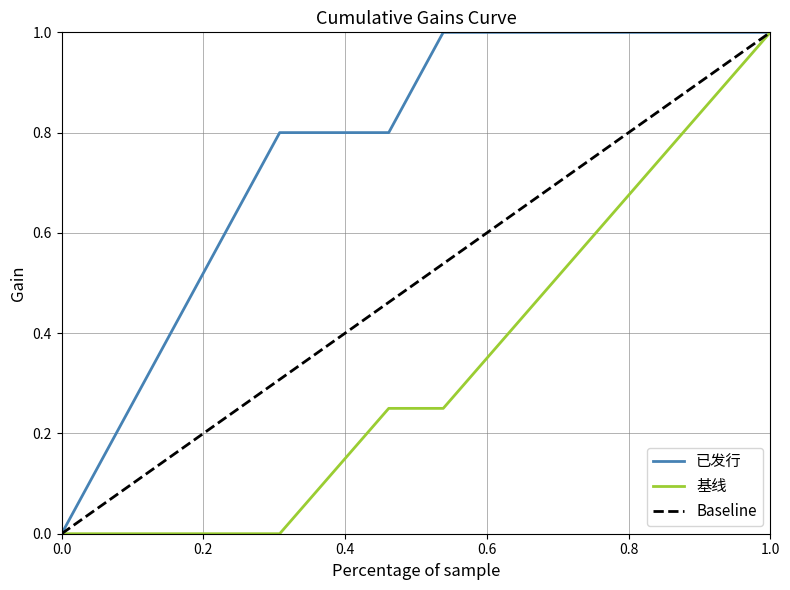

List the series in order of their overall mean, lowest first.

基线, Baseline, 已发行